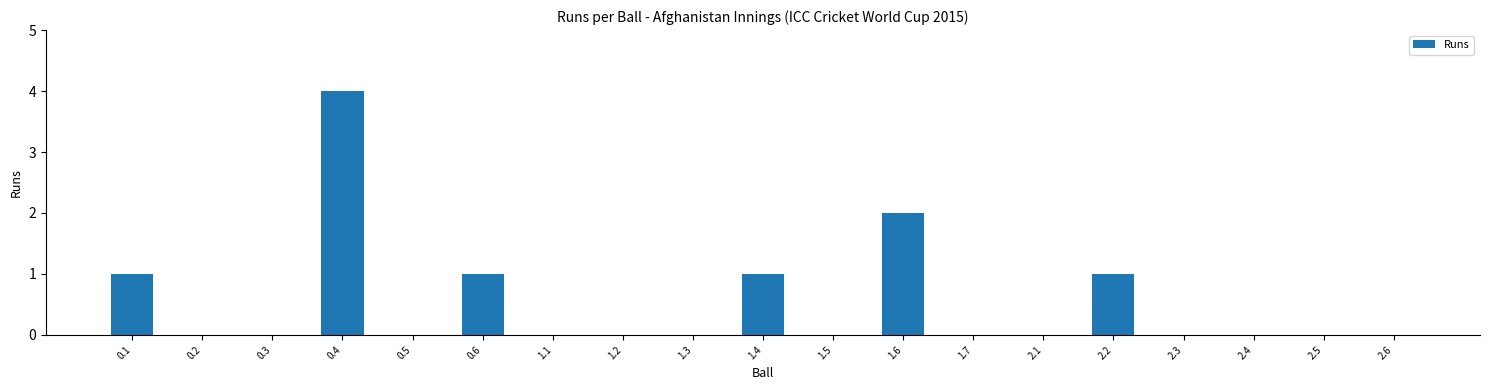

The chart shows a value of 0 at 1.5. True or false?

True